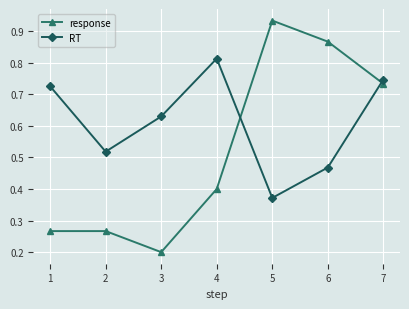

Which category has the lowest value in the response series?

3